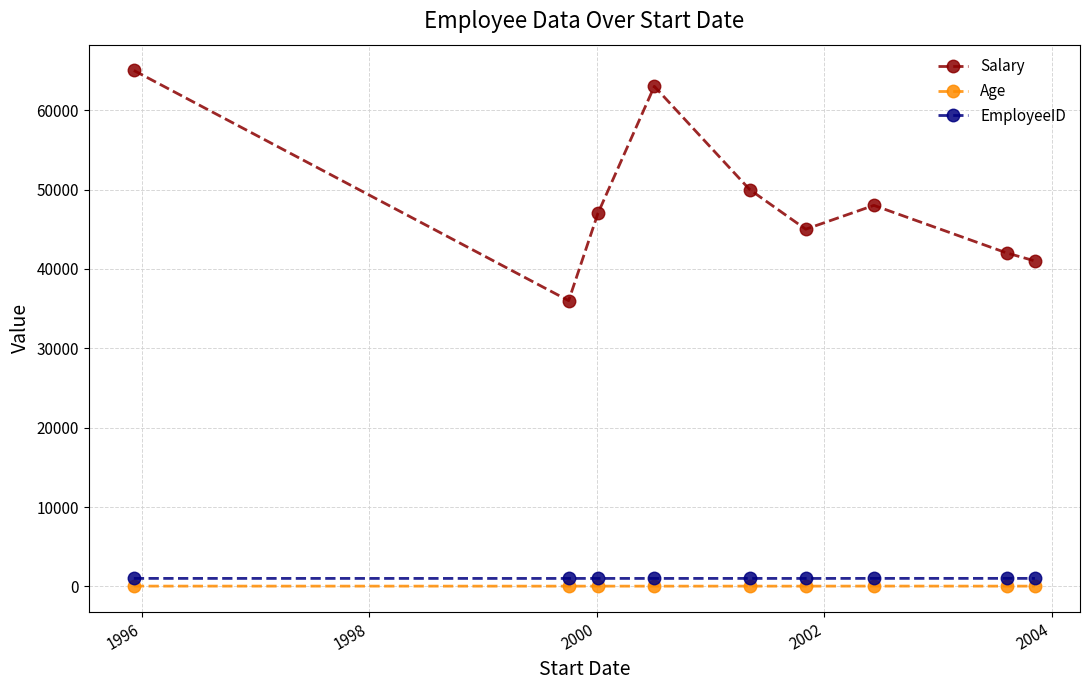

What is the greatest value displayed?

65000